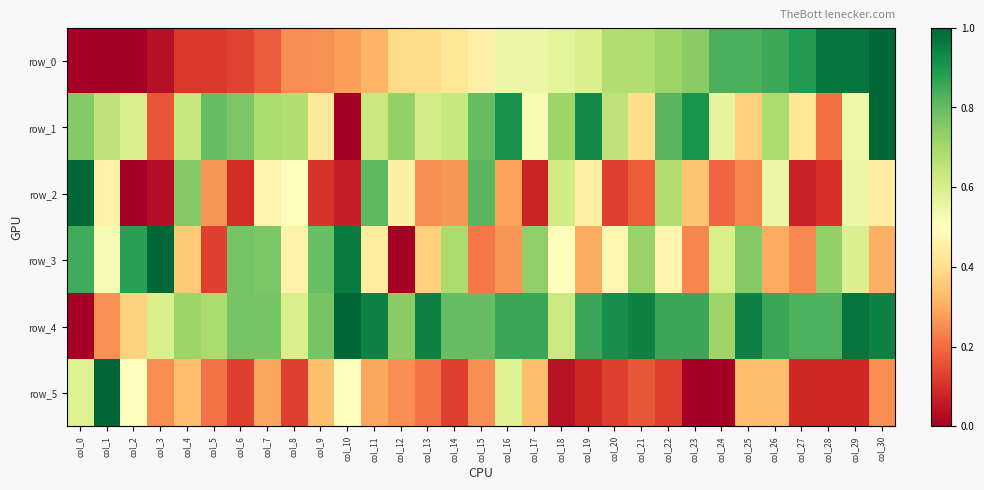

What is the average value of the row_1 series?

0.6